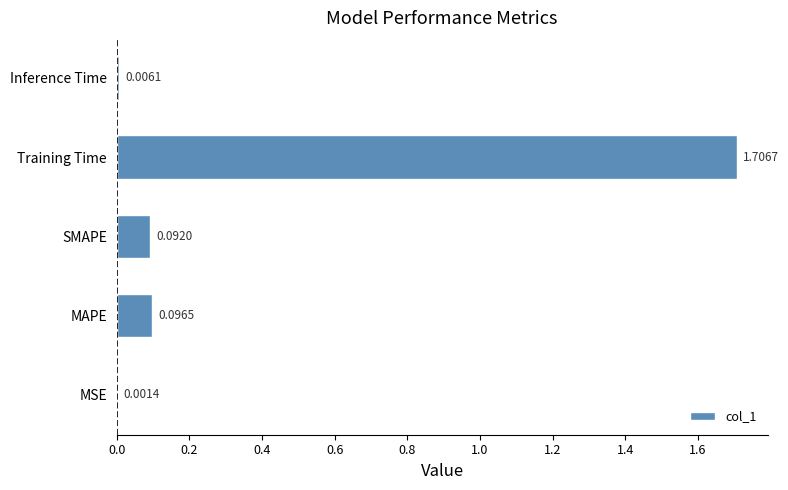

Which has a higher value, SMAPE or MAPE?

MAPE